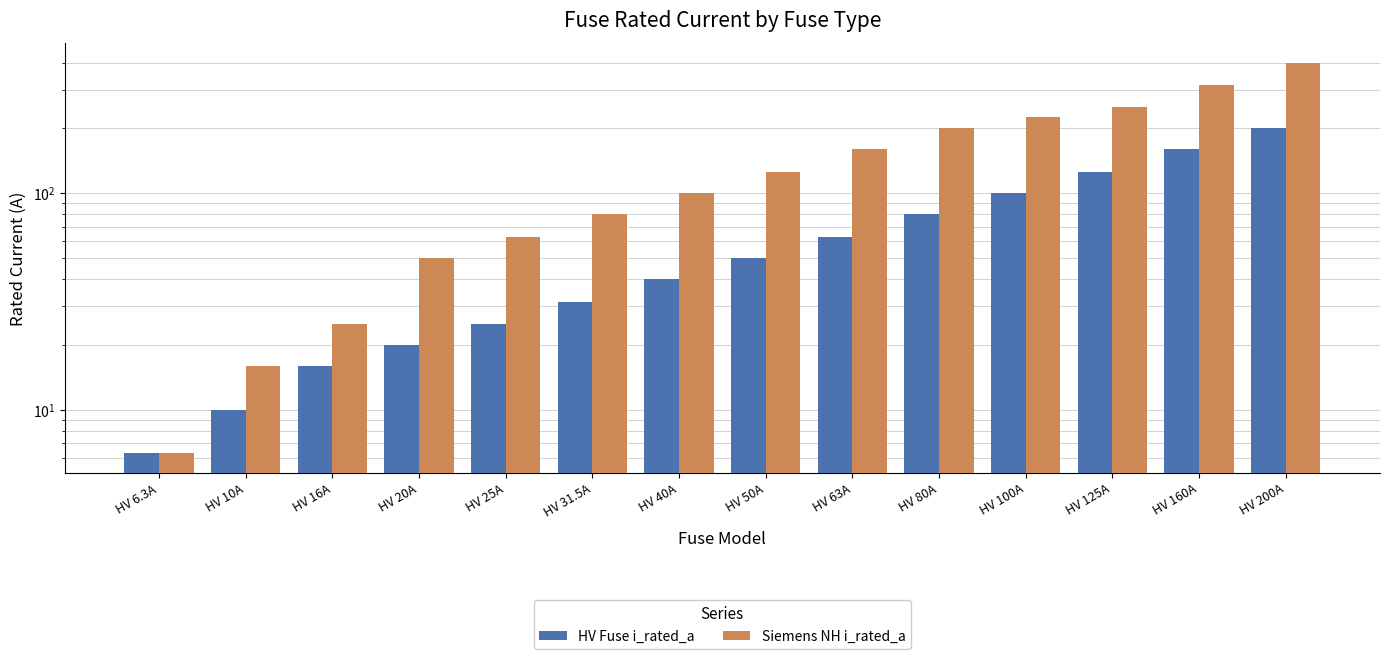

The value of HV Fuse i_rated_a at HV 10A is 10.0. True or false?

True